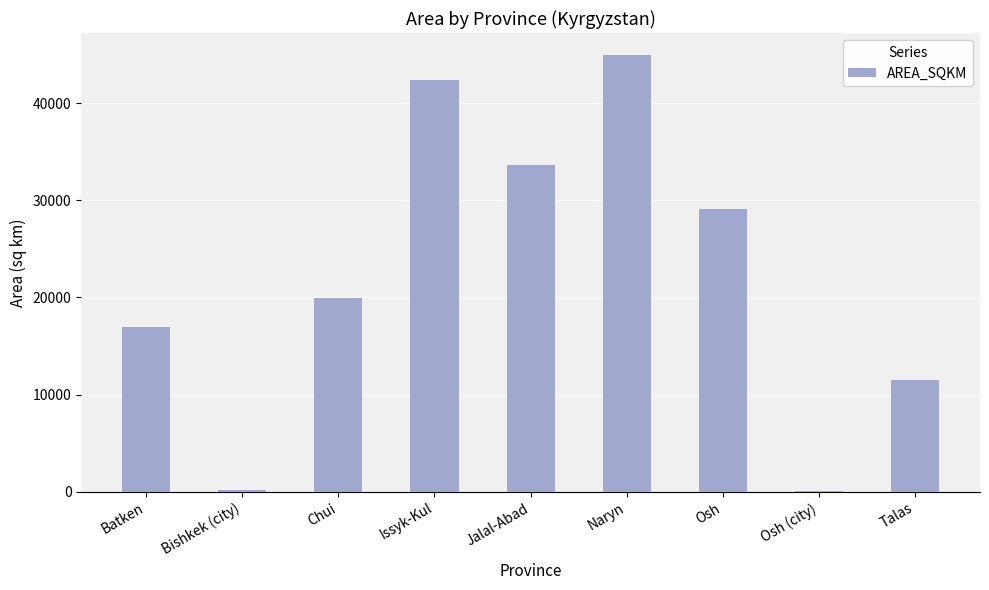

What is the sum of the values at Naryn and Osh?

74082.6